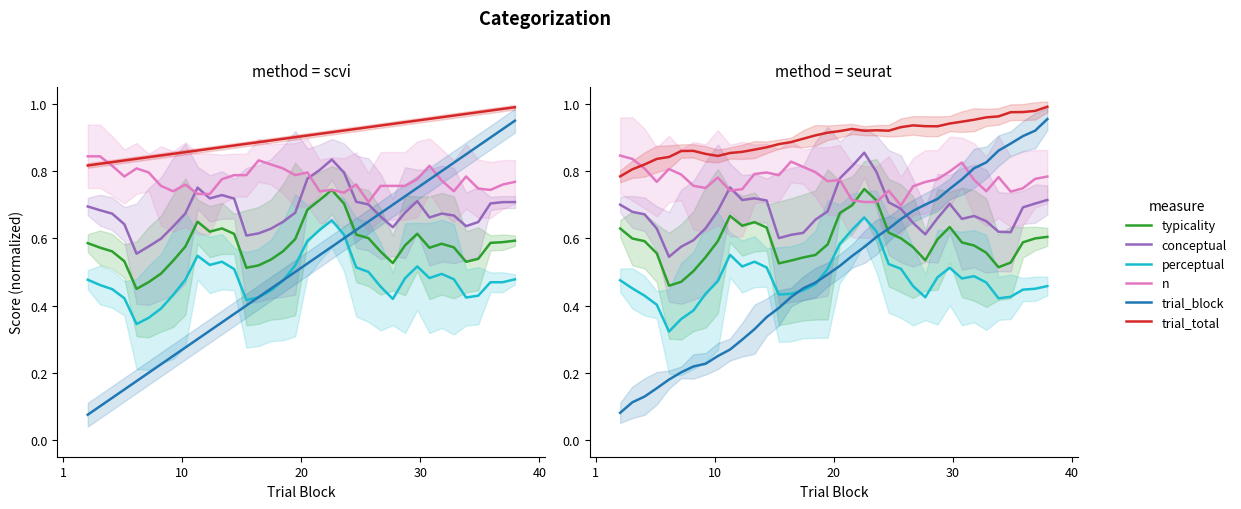

What is the difference between the typicality values at 20 and 22?

0.1